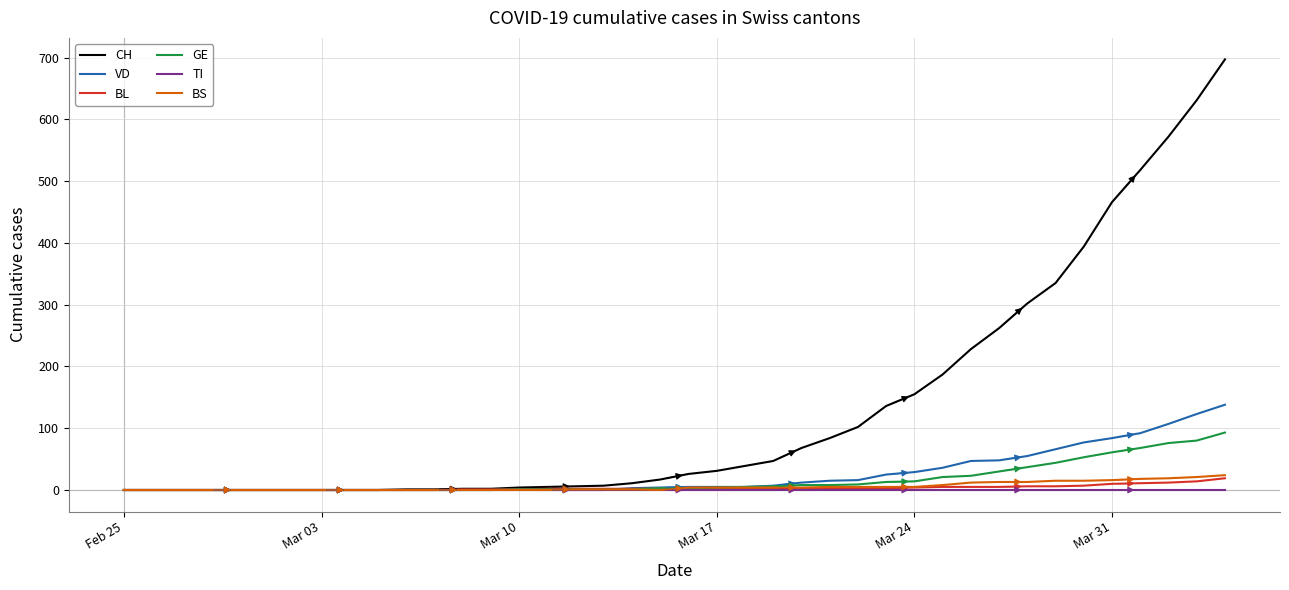

What are all the series names shown in the legend?

CH, VD, BL, GE, TI, BS